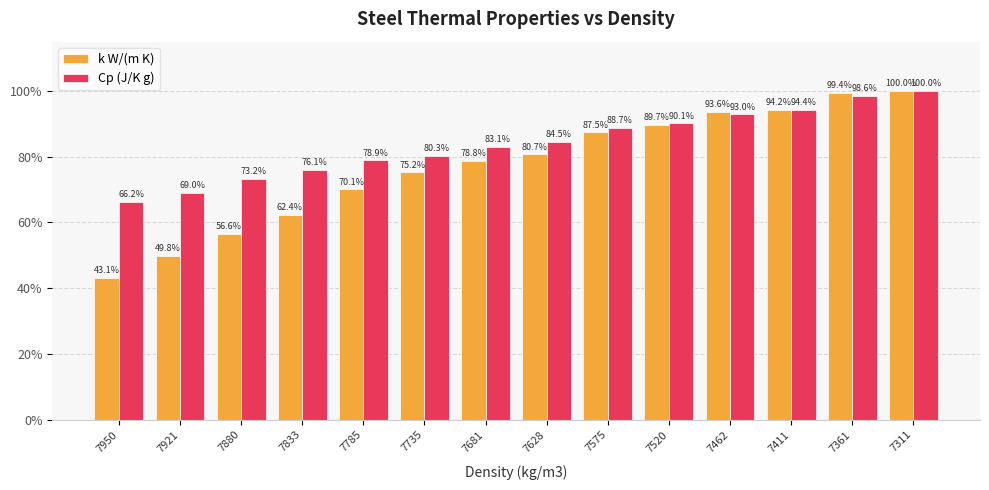

At which label is Cp (J/K g) closest to 83?

7681